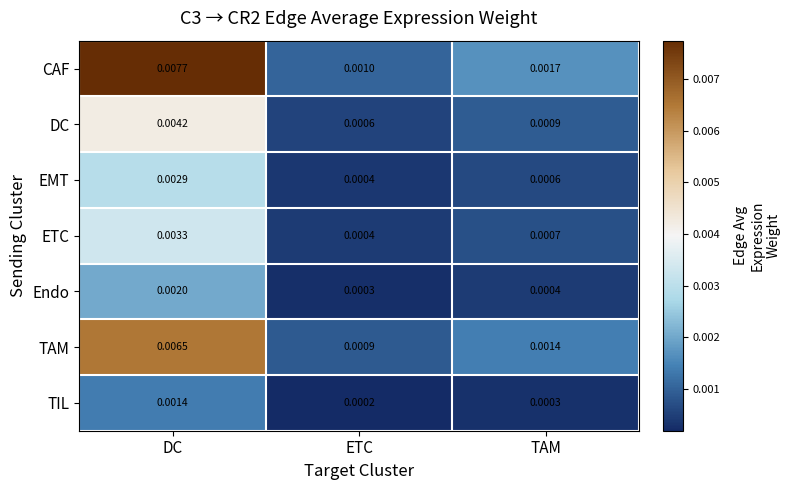

At which label is ETC closest to 0?

ETC